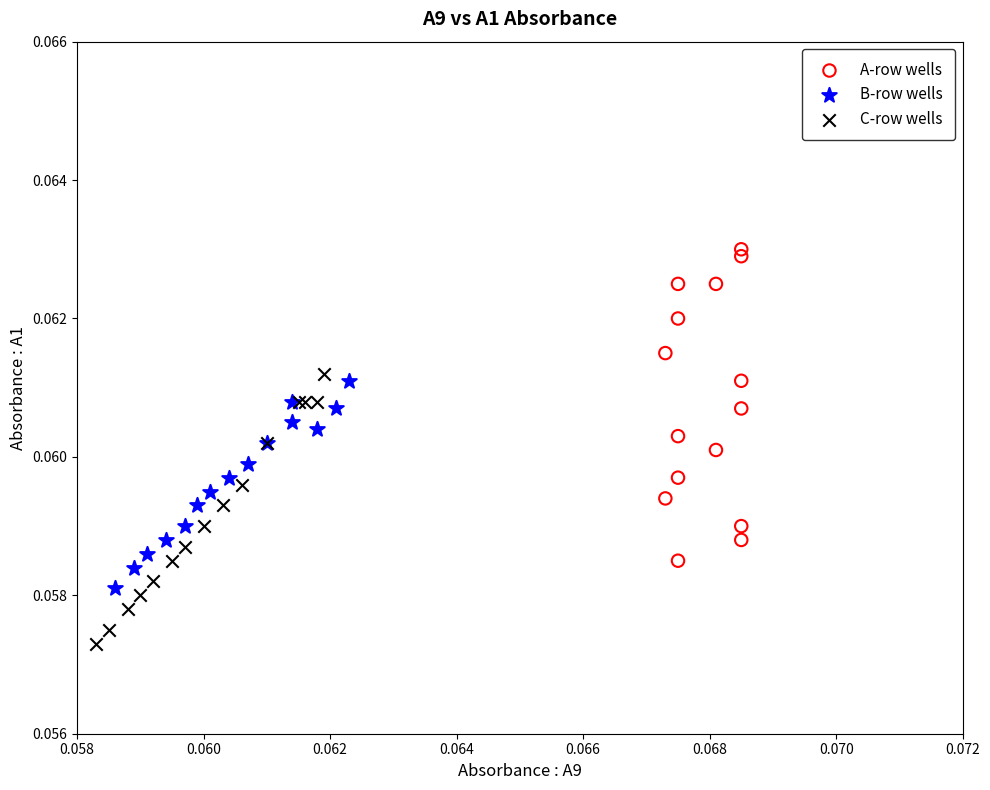

Which series contains the lowest Y value?

C-row wells